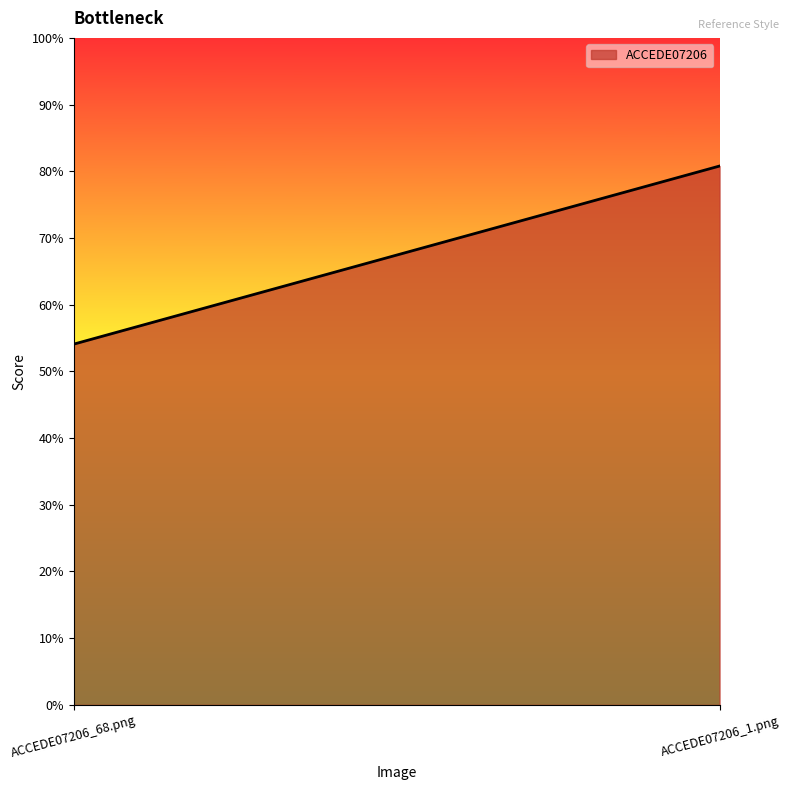

Which category has the lowest value across all series?

ACCEDE07206_68.png